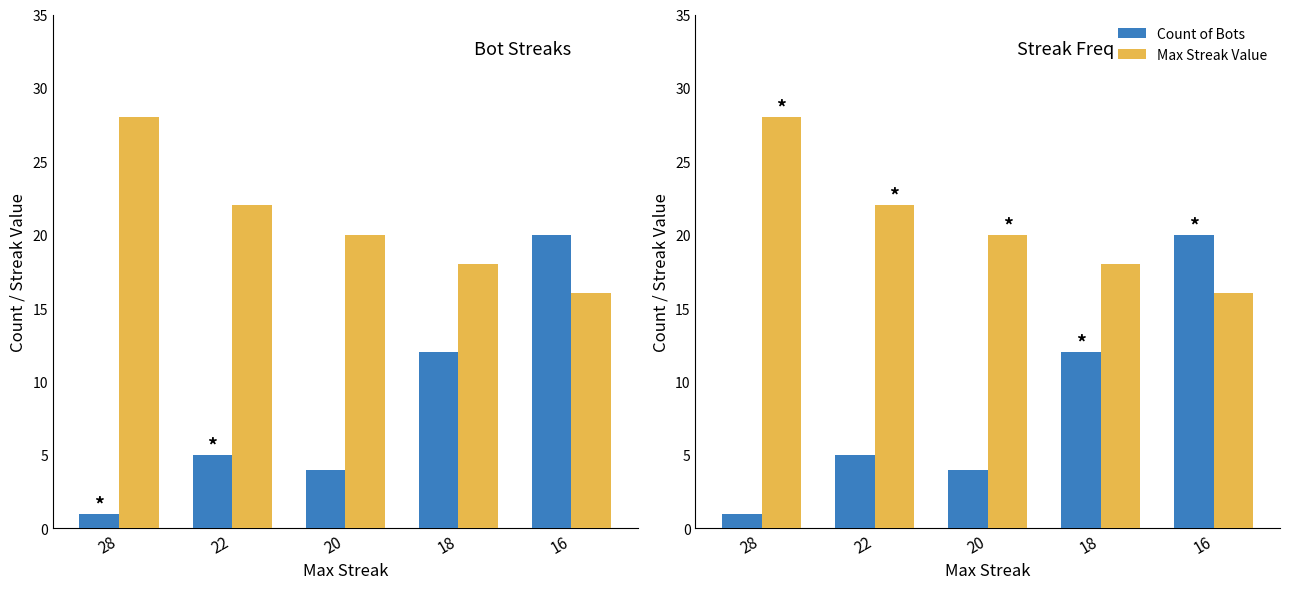

What is the value of the Max Streak Value bar at the 4th from the left?

18